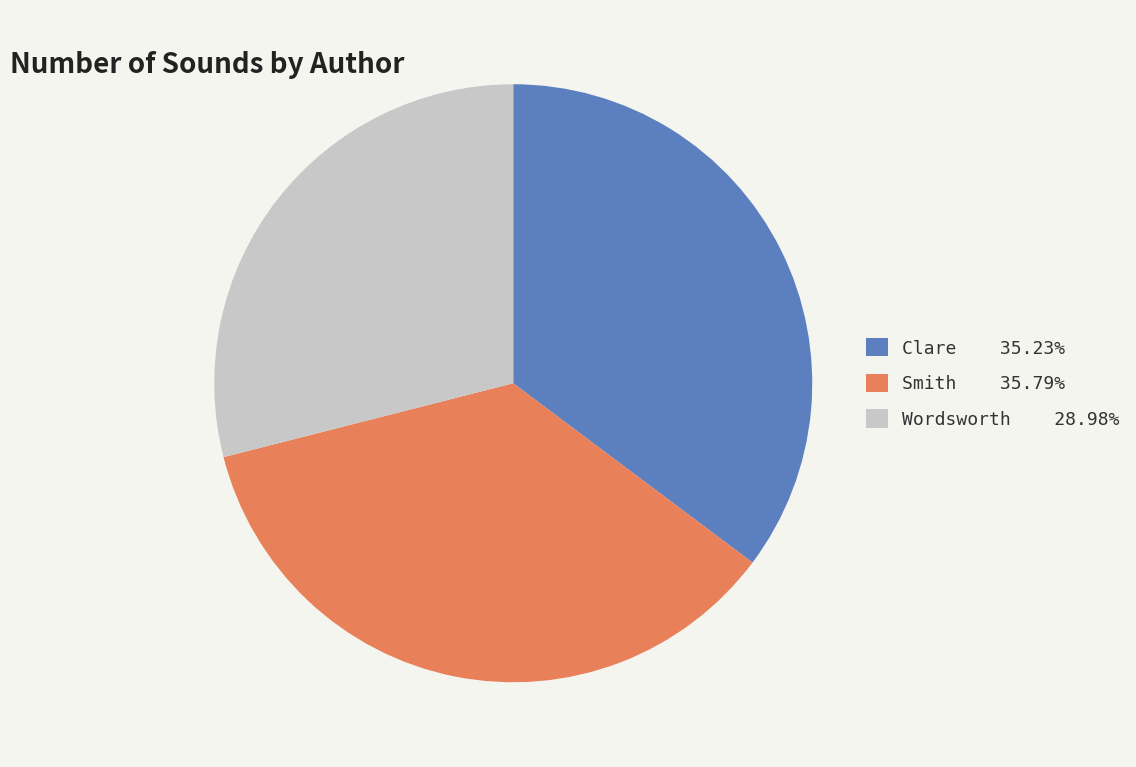

Combined, do Wordsworth and Clare account for over 50%?

Yes